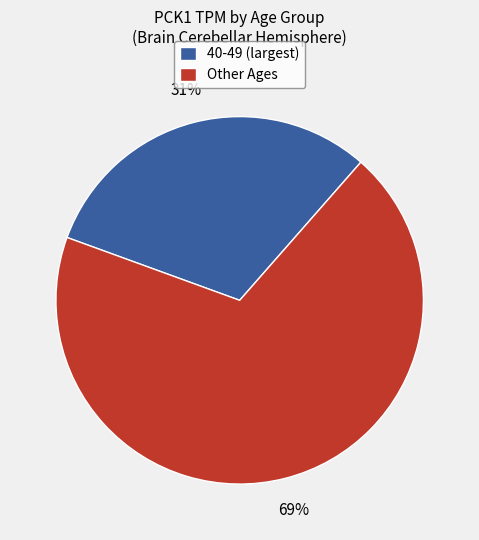

Rank the categories by value from highest to lowest.

Other Ages, 40-49 (largest)